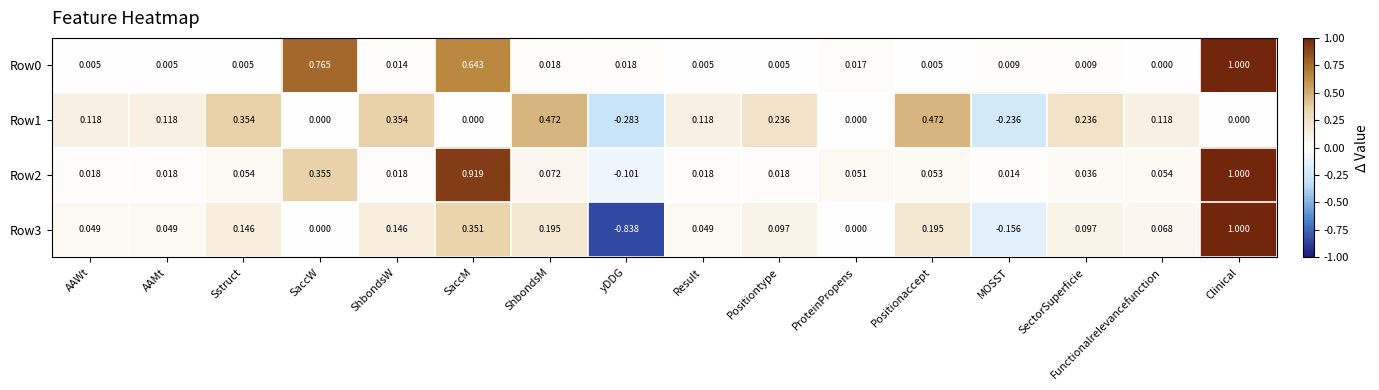

At which label is Row2 closest to 0?

MOSST